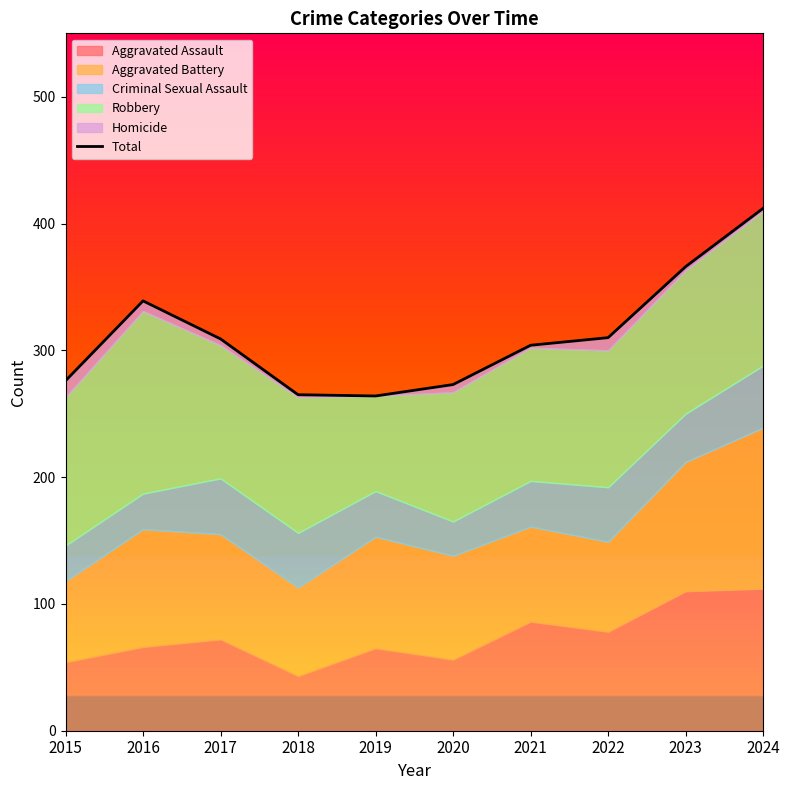

What is the sum of the values at 2019 and 2024?

676